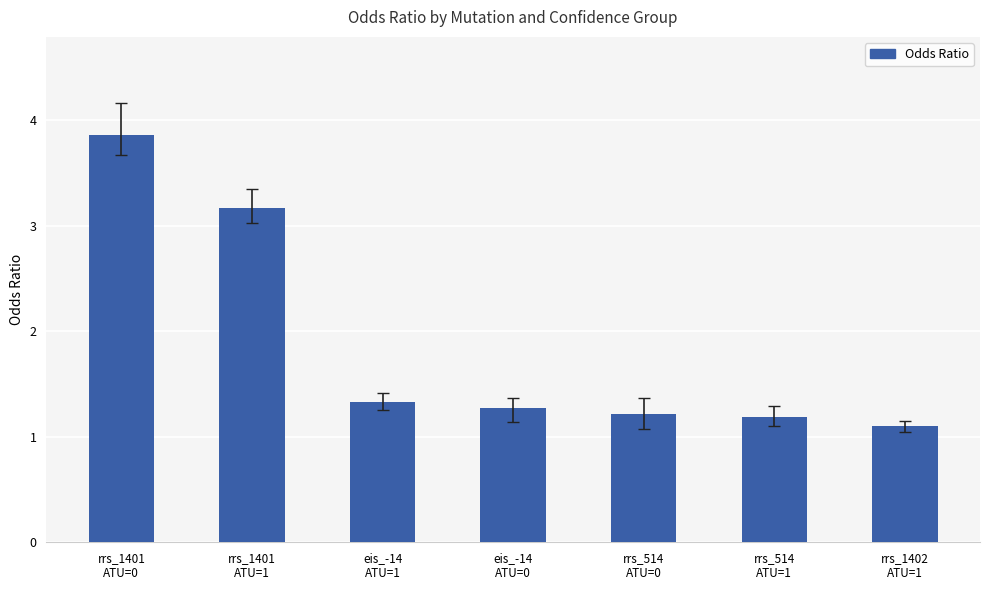

What is the average value?

1.9